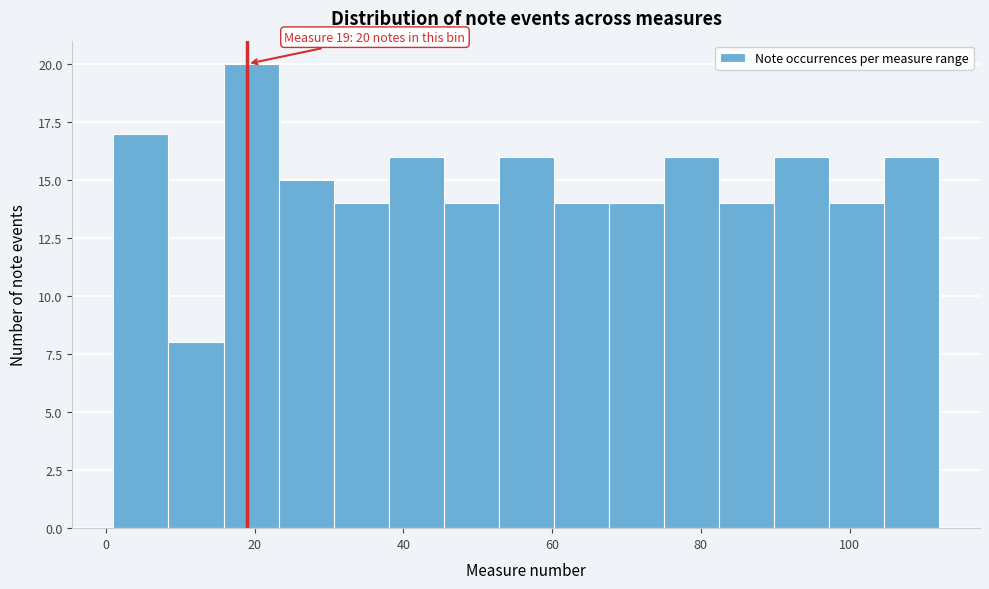

Read against the x-axis, roughly where is the centre of the tallest bar?

20